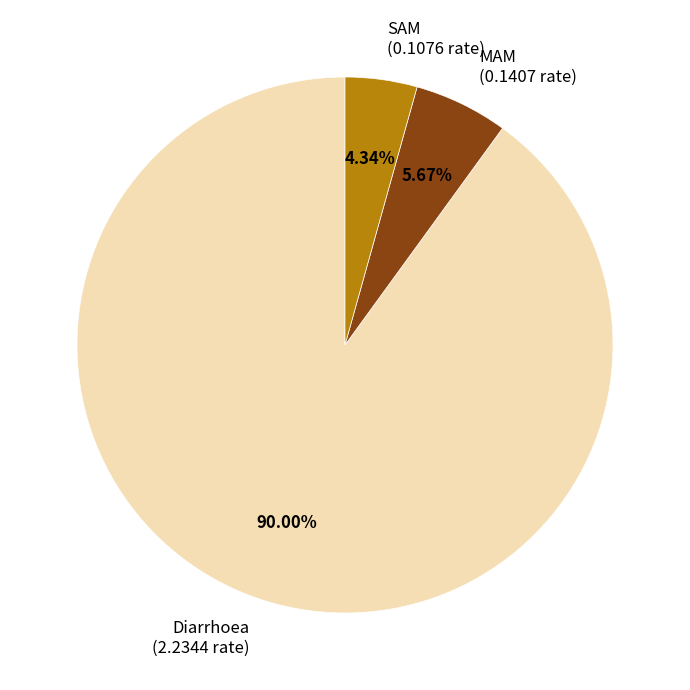

Which category accounts for the majority?

Diarrhoea